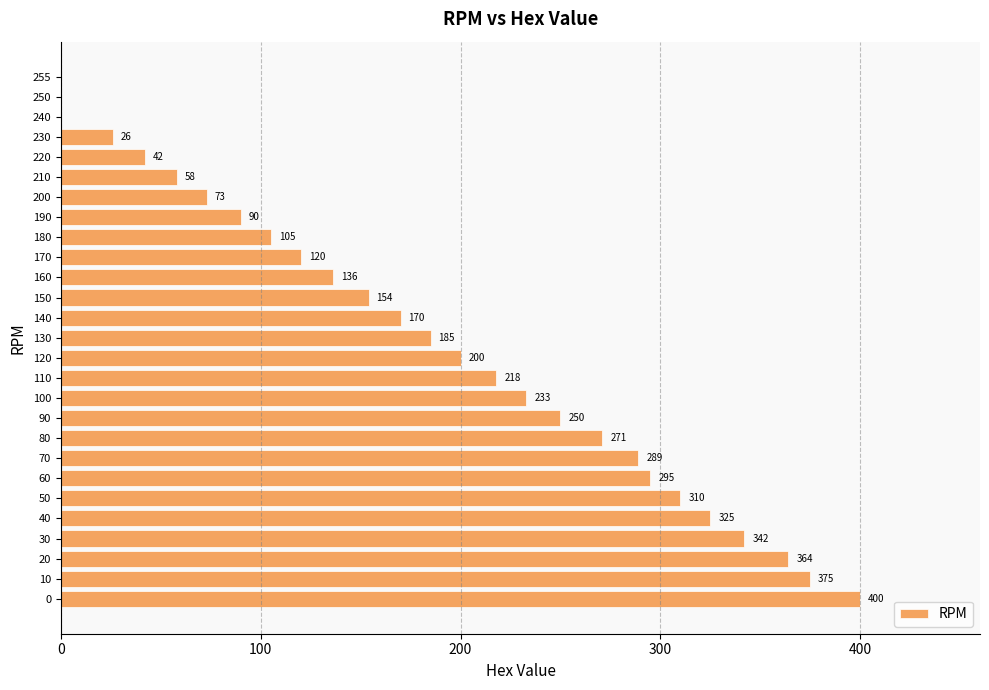

What is the change in value from 190 to 250?

-90